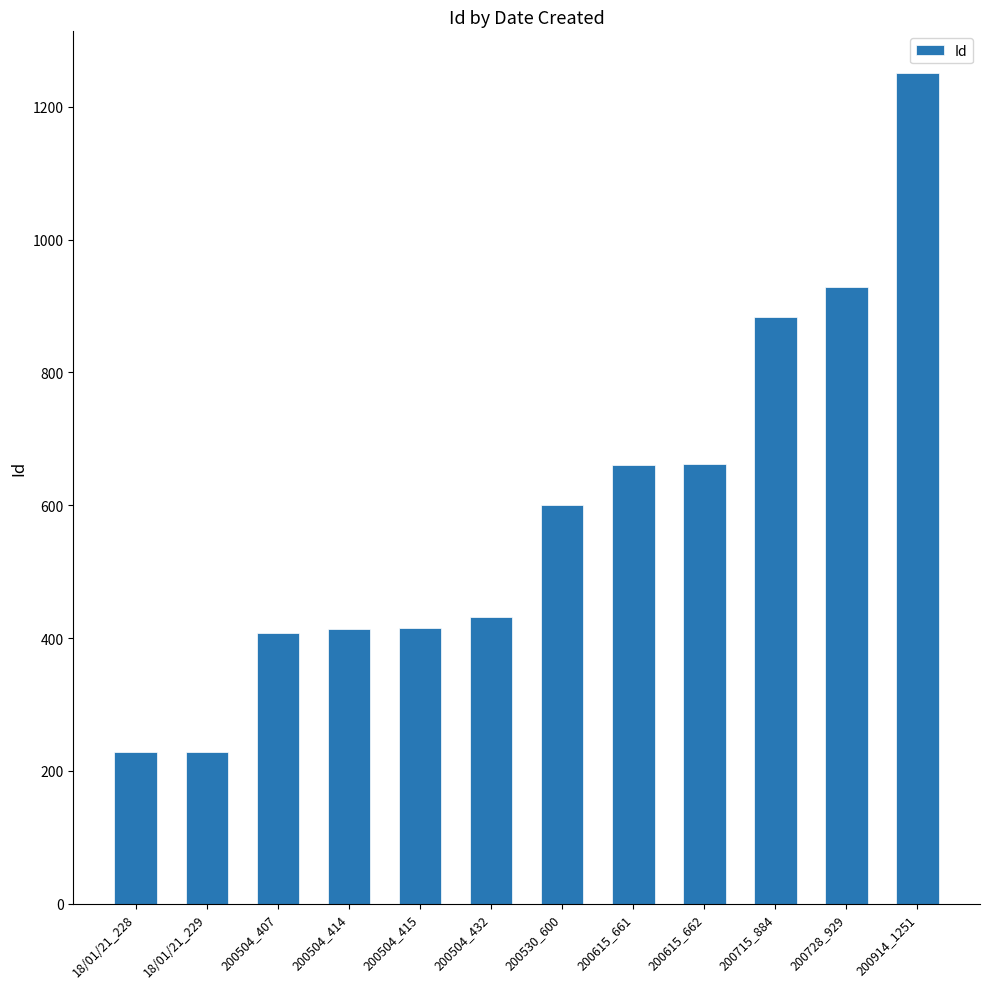

What position from the left is 200530_600?

7